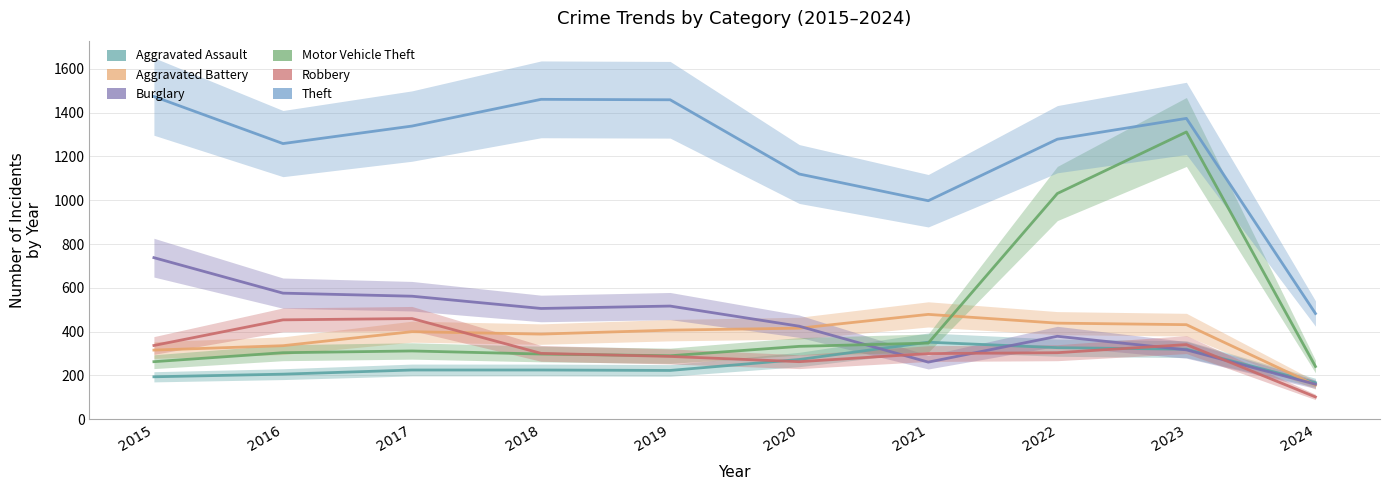

At which category does Theft reach its first local peak?

2018